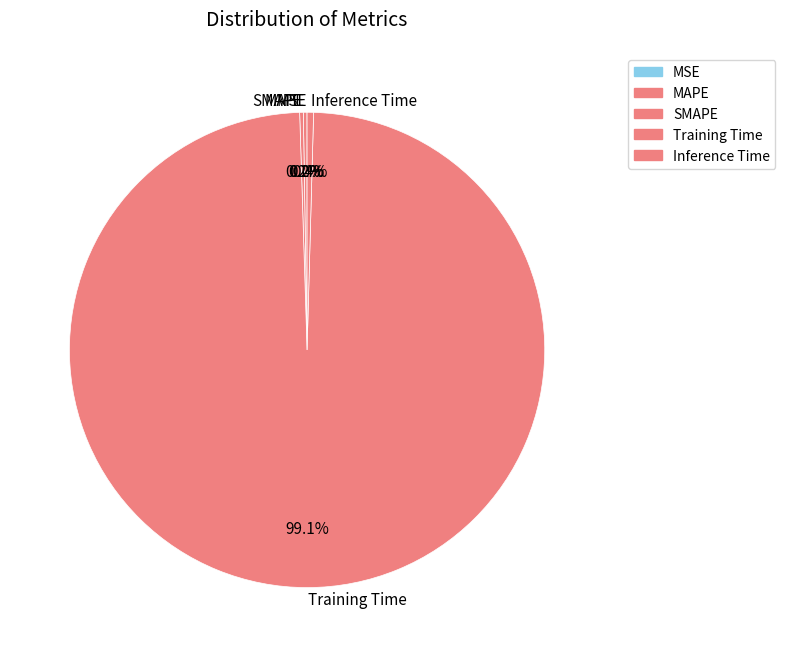

Which category has the biggest portion of the pie?

Training Time